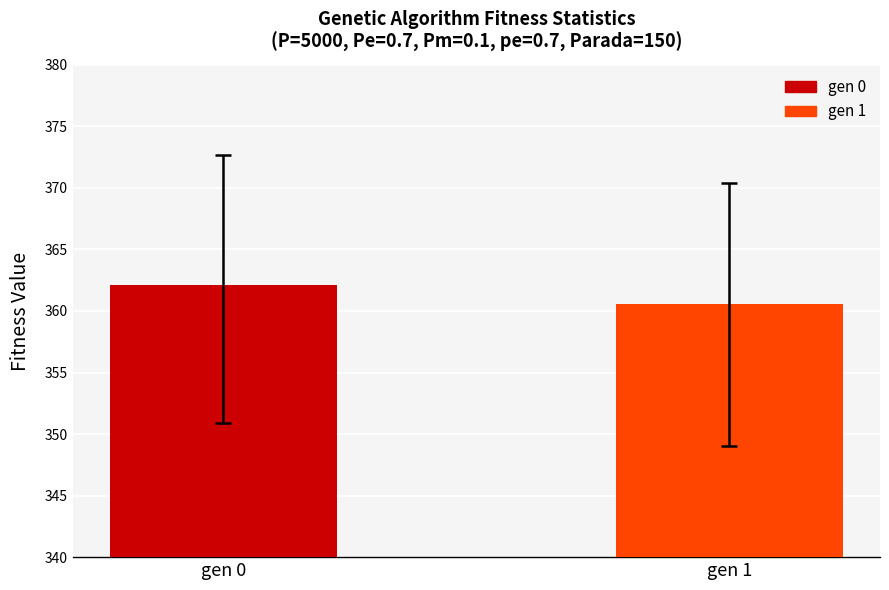

The value at gen 1 is 360.6. True or false?

True